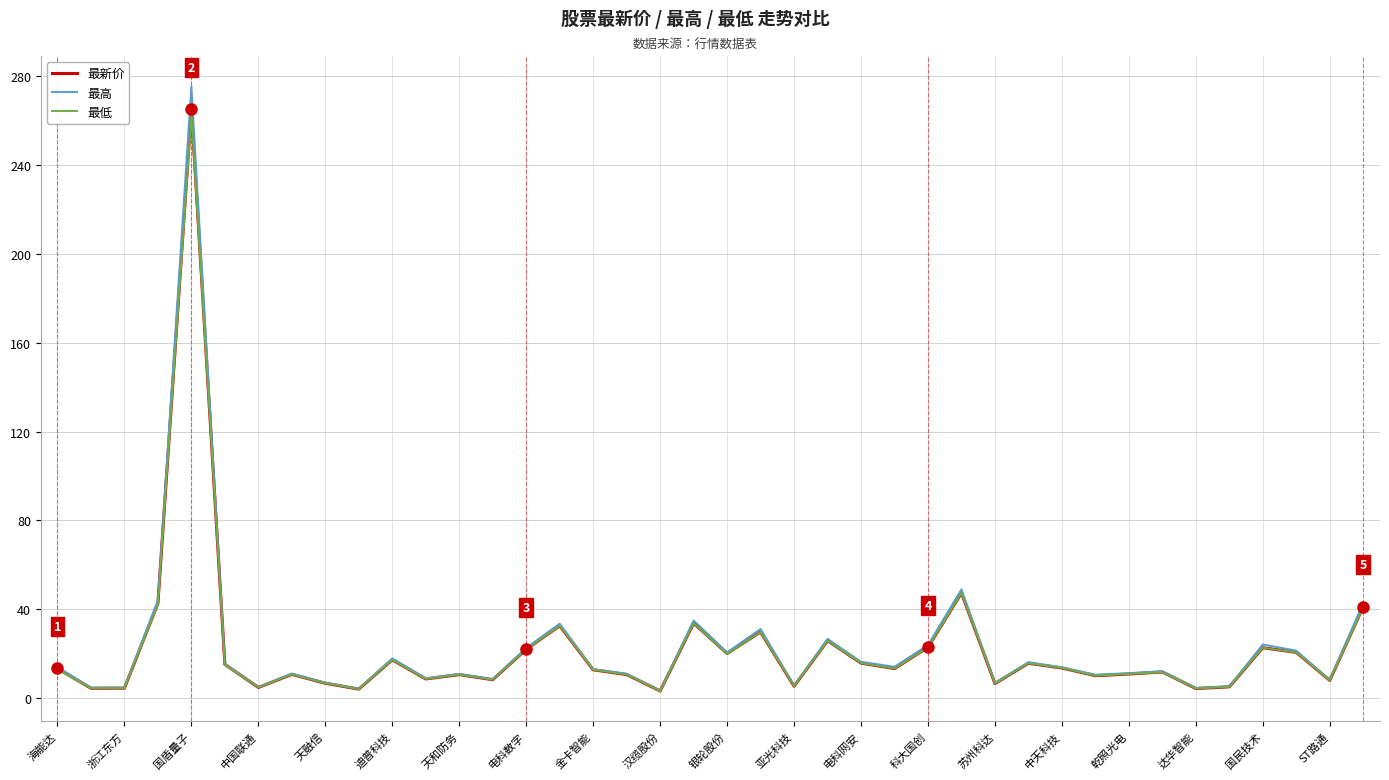

Which series has the widest spread of values?

最高